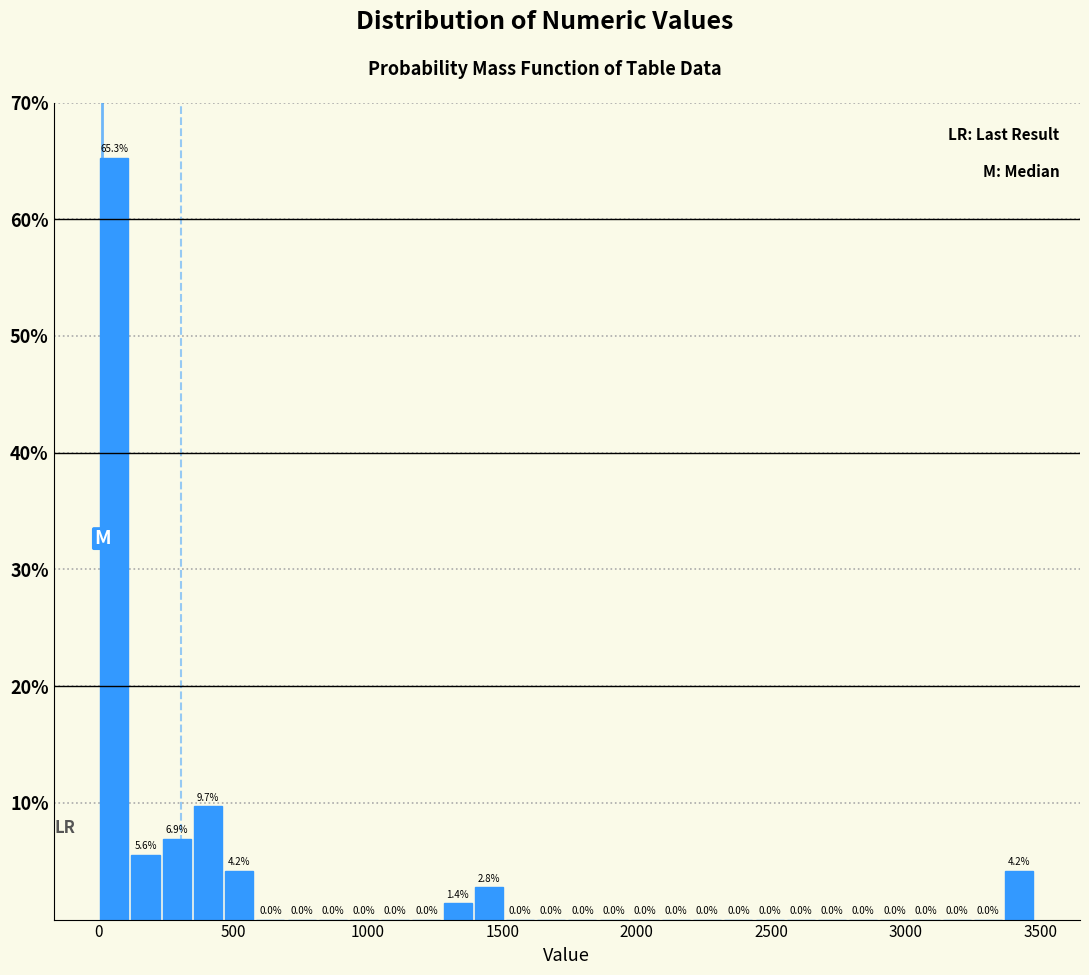

Around what value on the x-axis is the tallest bar? Give the approximate position of its centre, as read against the axis.

50